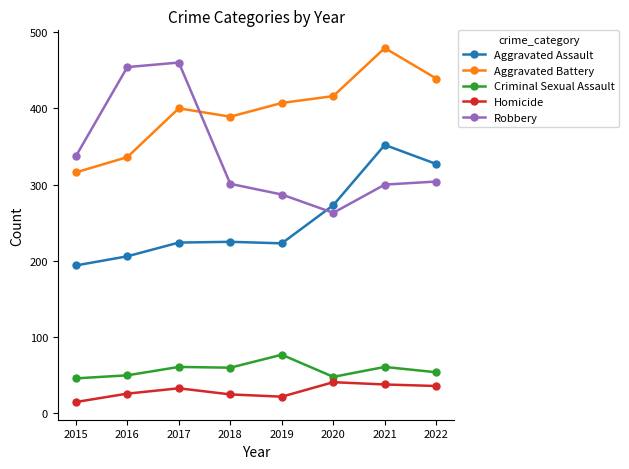

Which series has the largest total across all categories?

Aggravated Battery